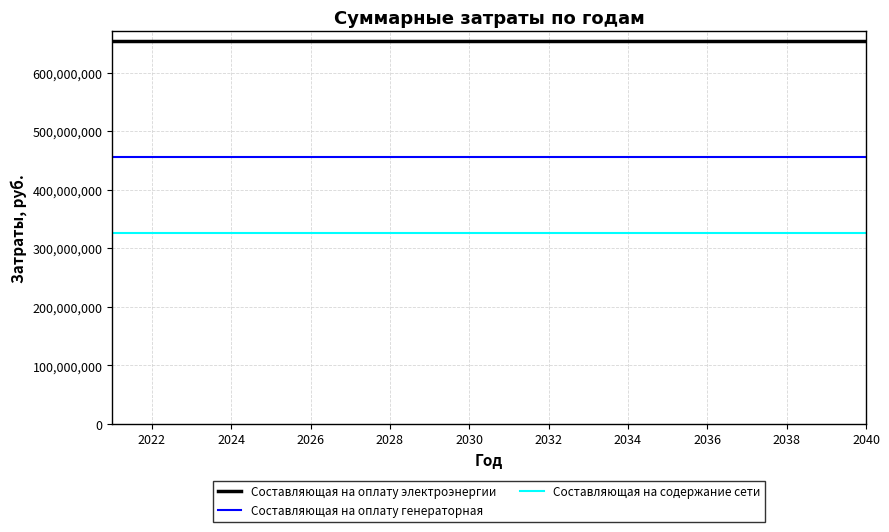

Rank the series by their average value, from highest to lowest.

Составляющая на оплату электроэнергии, Составляющая на оплату генераторная, Составляющая на содержание сети